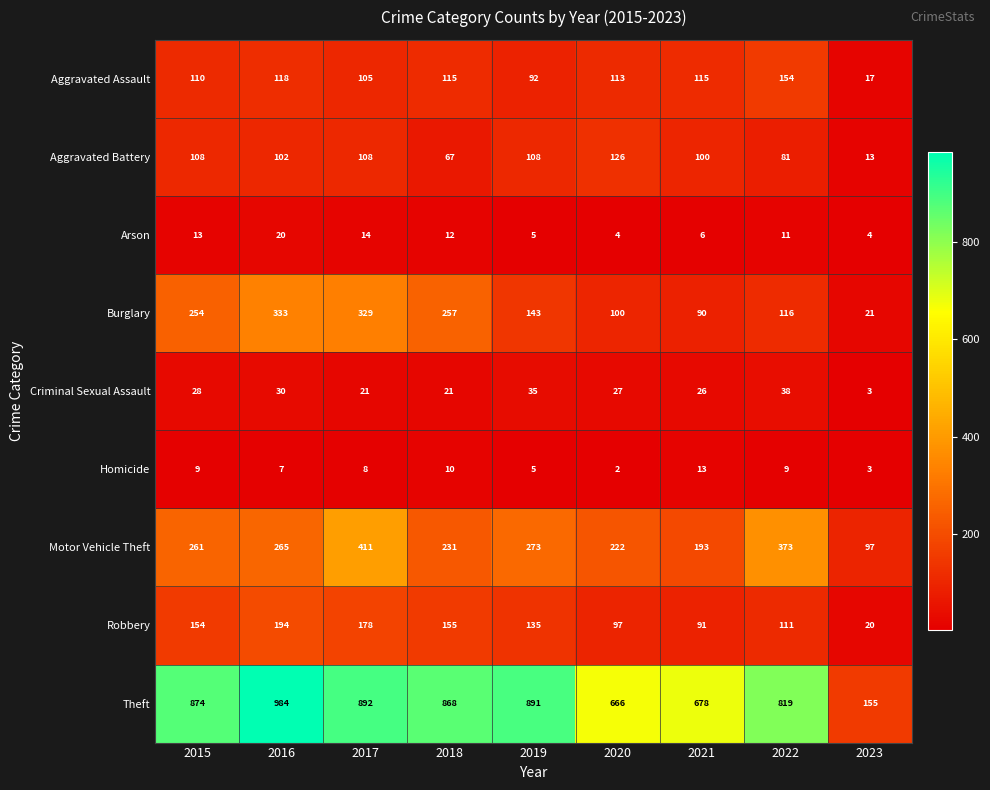

What is the sum of all Theft values?

6827